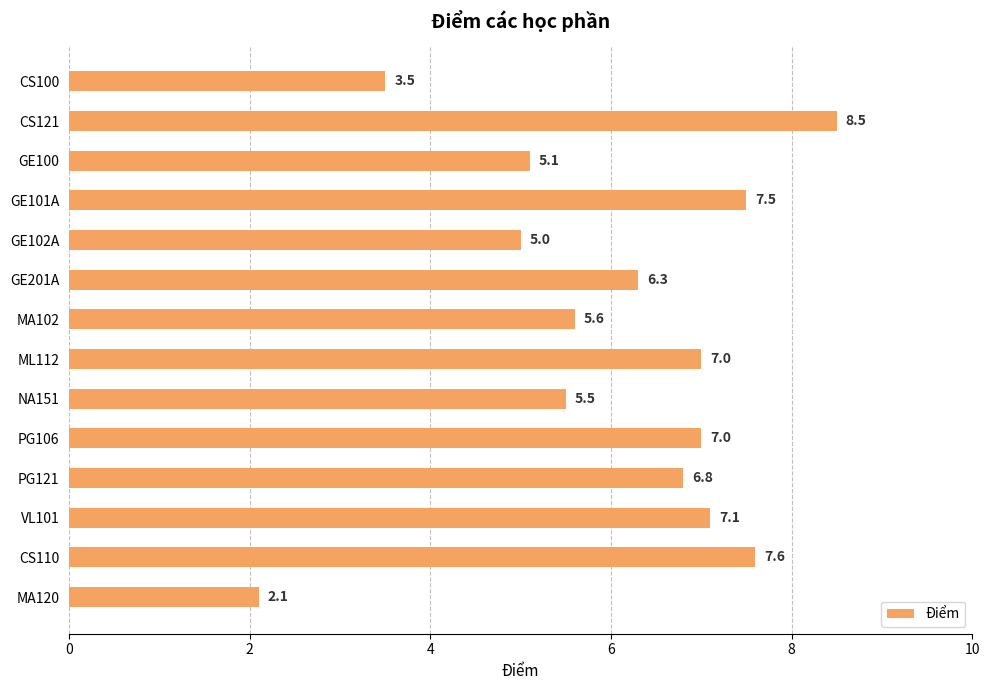

What is the label of the 1st bar from the top?

CS100